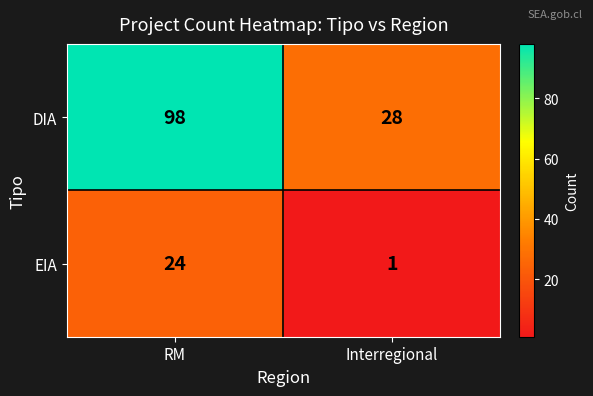

Reading left to right, what are all the values shown in this chart?

DIA: 98	28
EIA: 24	1